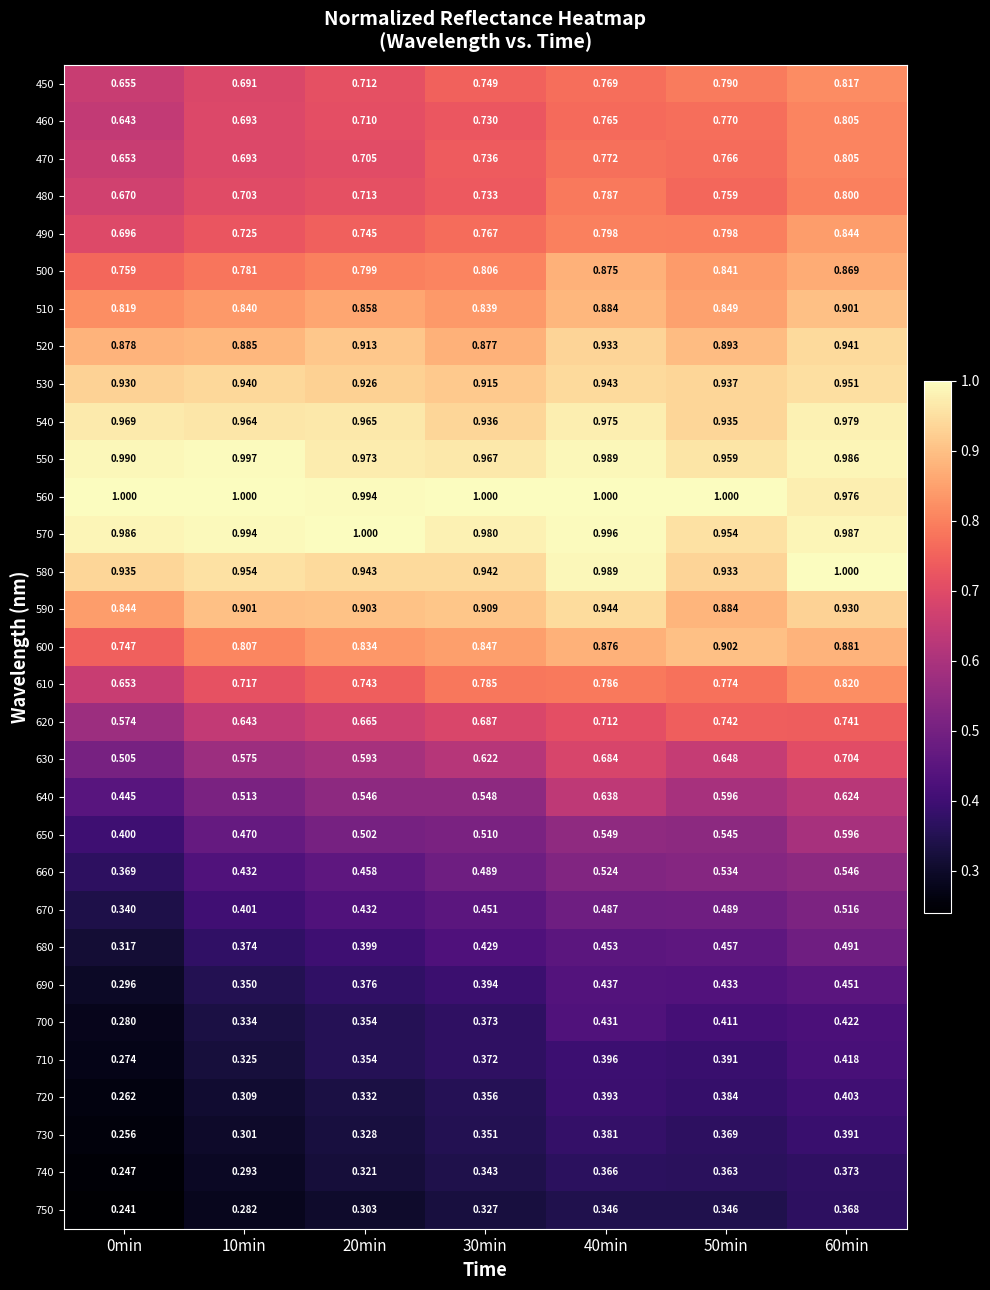

Is the value of 660 at 60min greater than the value of 470 at 50min?

No